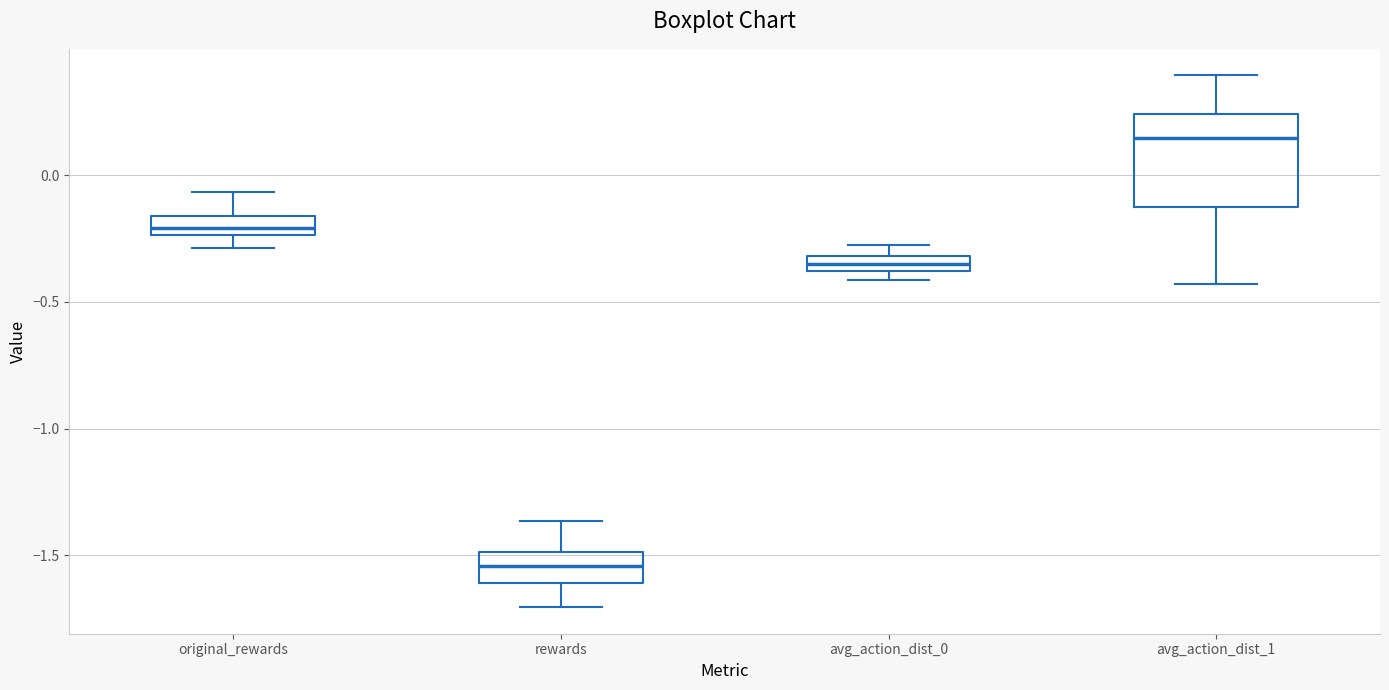

Which box's median line is the lowest?

rewards